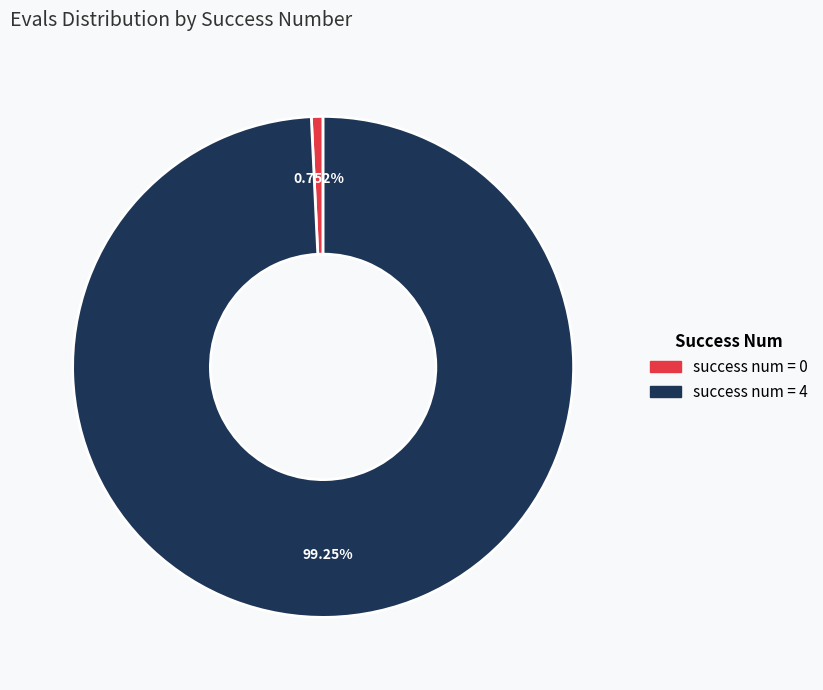

Is there any slice that represents more than half of the pie?

Yes